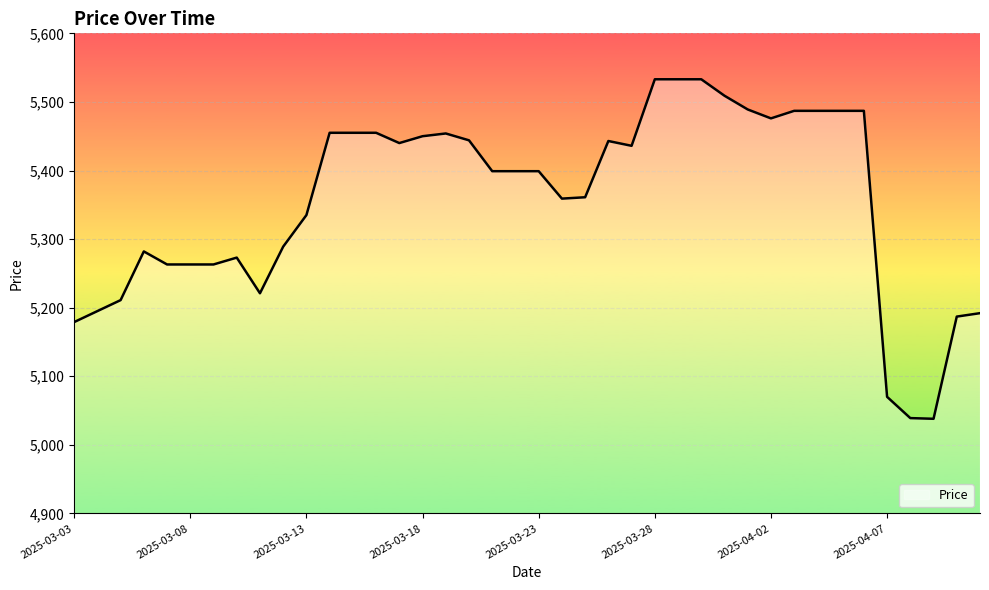

What is the greatest value displayed?

5533